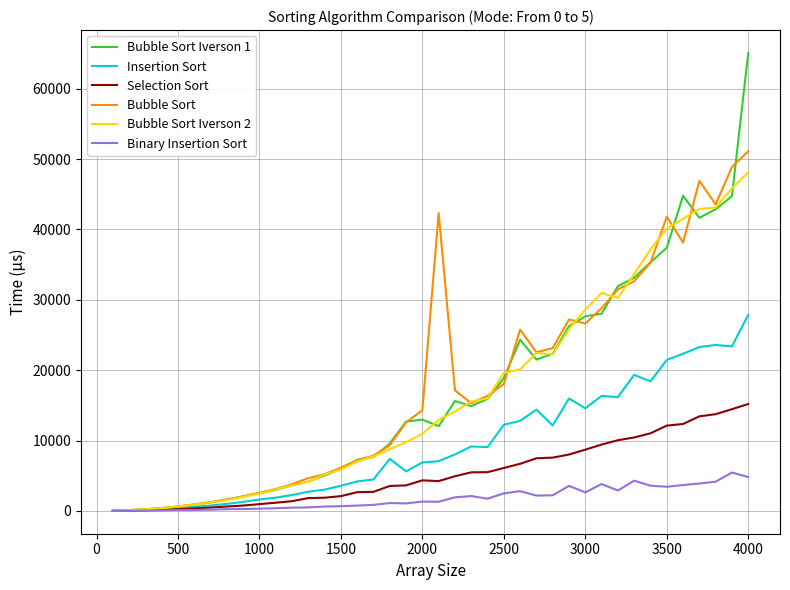

What is the highest value of the Bubble Sort series?

51109